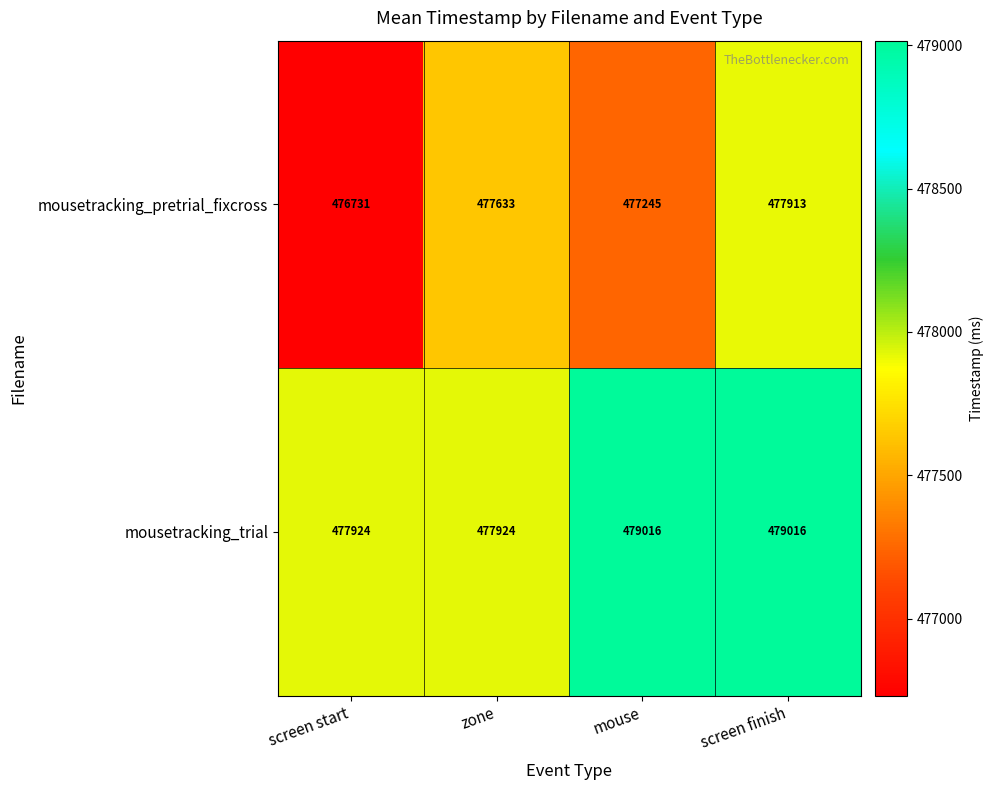

At how many categories does at least one series exceed 477200?

4